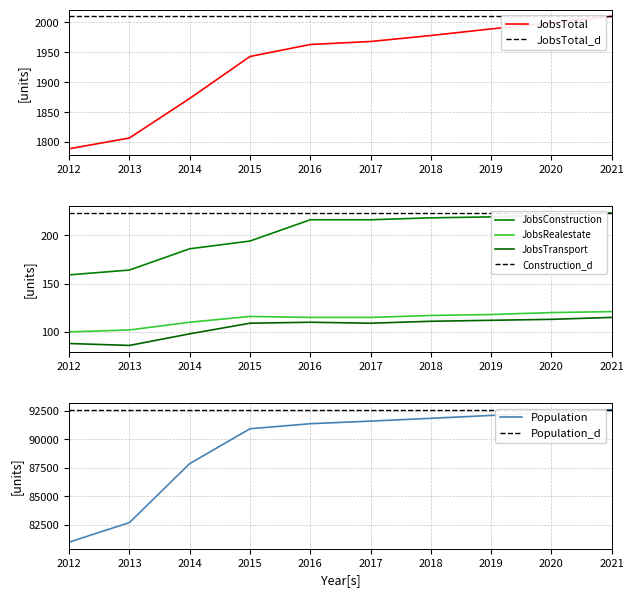

Which category has the lowest value across all series?

2013